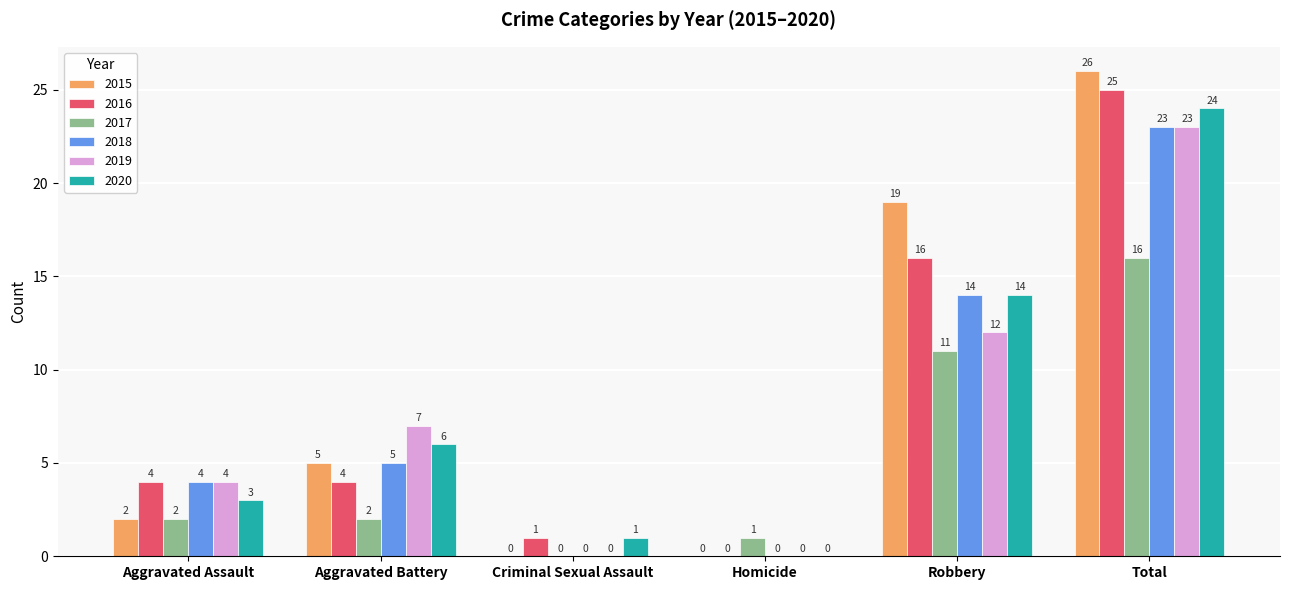

What is the spread (max minus min) of values at Aggravated Battery?

5